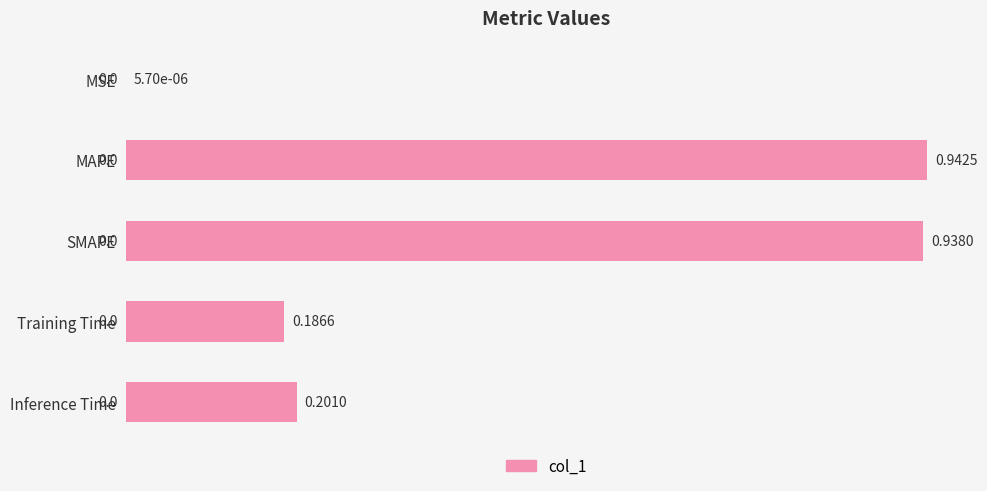

What is the sum of the values at Inference Time and SMAPE?

1.1